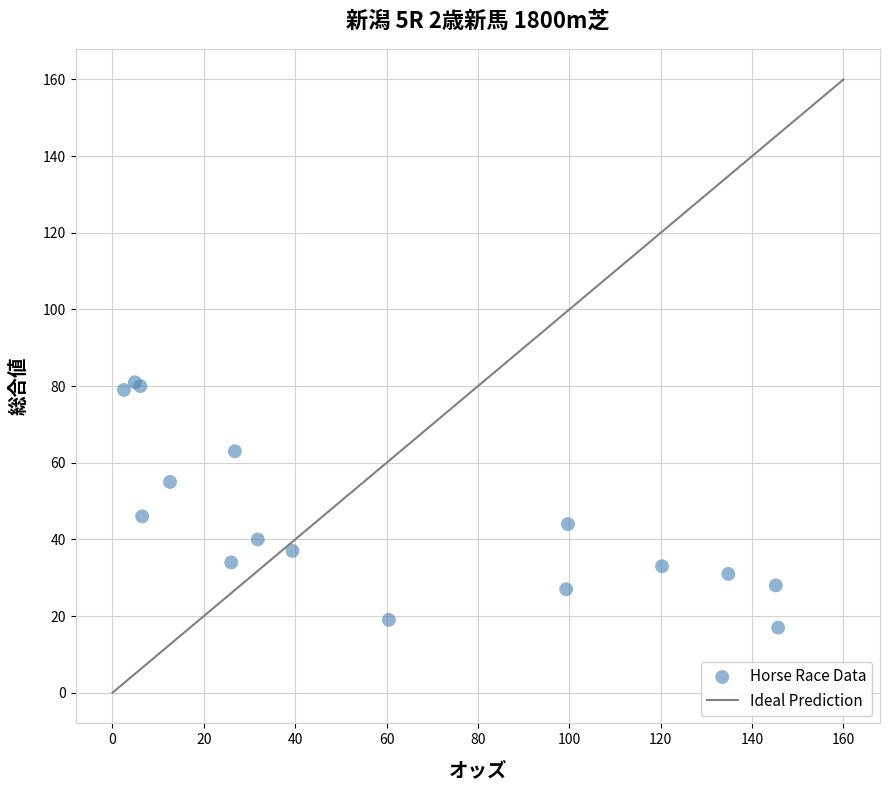

What Y value in the scatter plot is closest to 49?

46